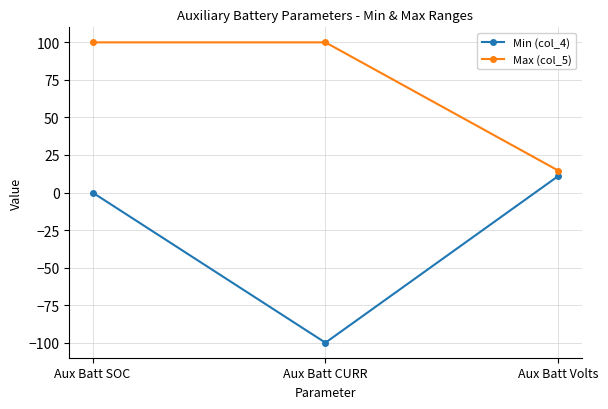

What is the maximum value for Max (col_5)?

100.0